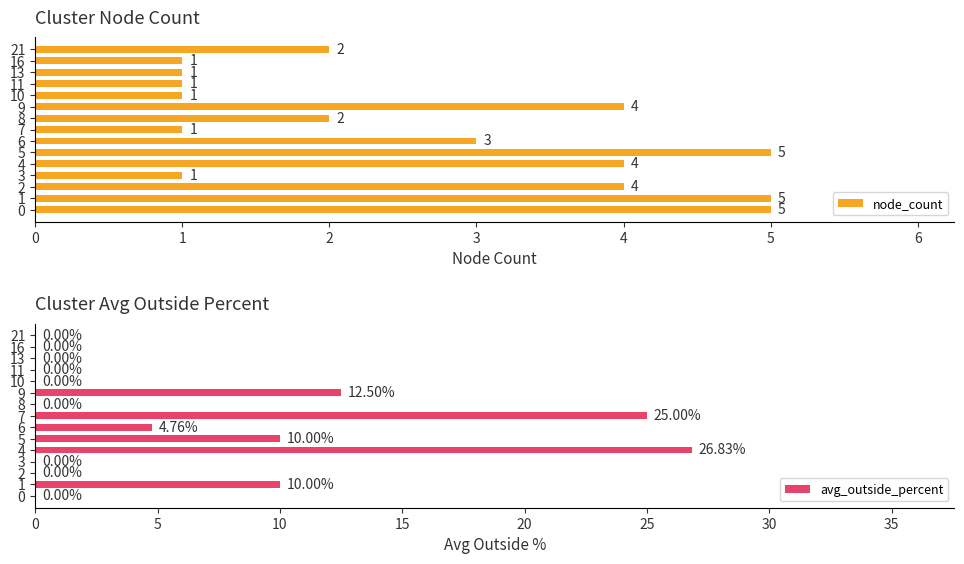

At how many categories does at least one series exceed 25?

1